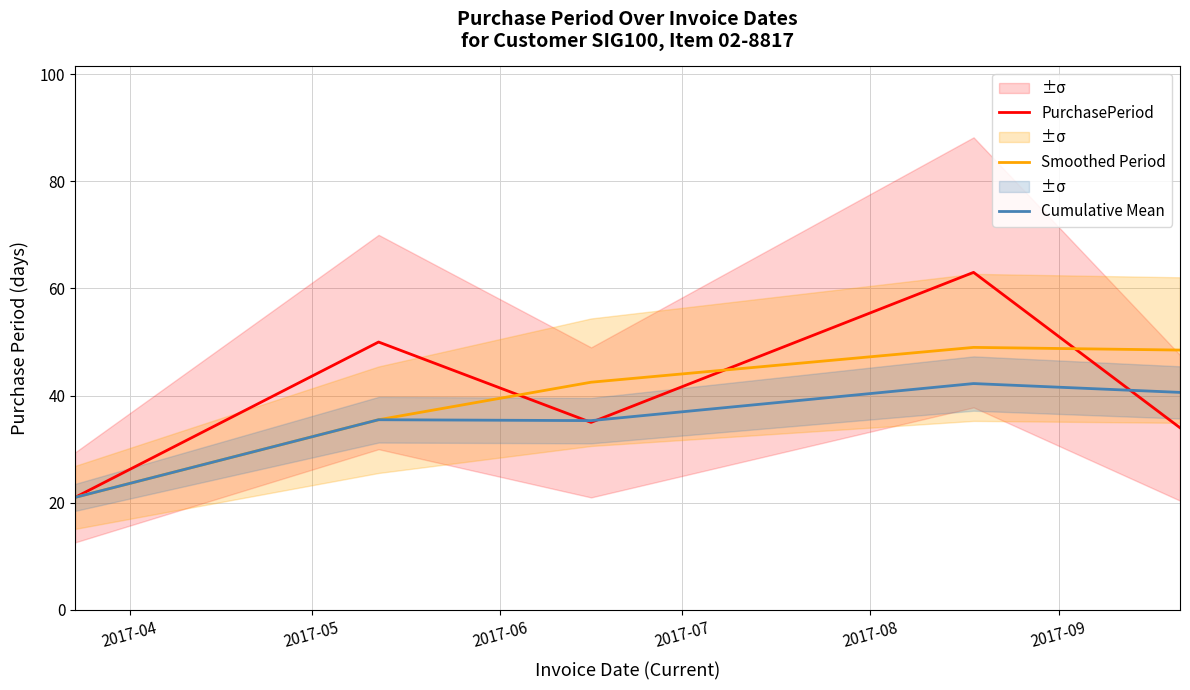

What is the lowest value of the Cumulative Mean series?

21.0